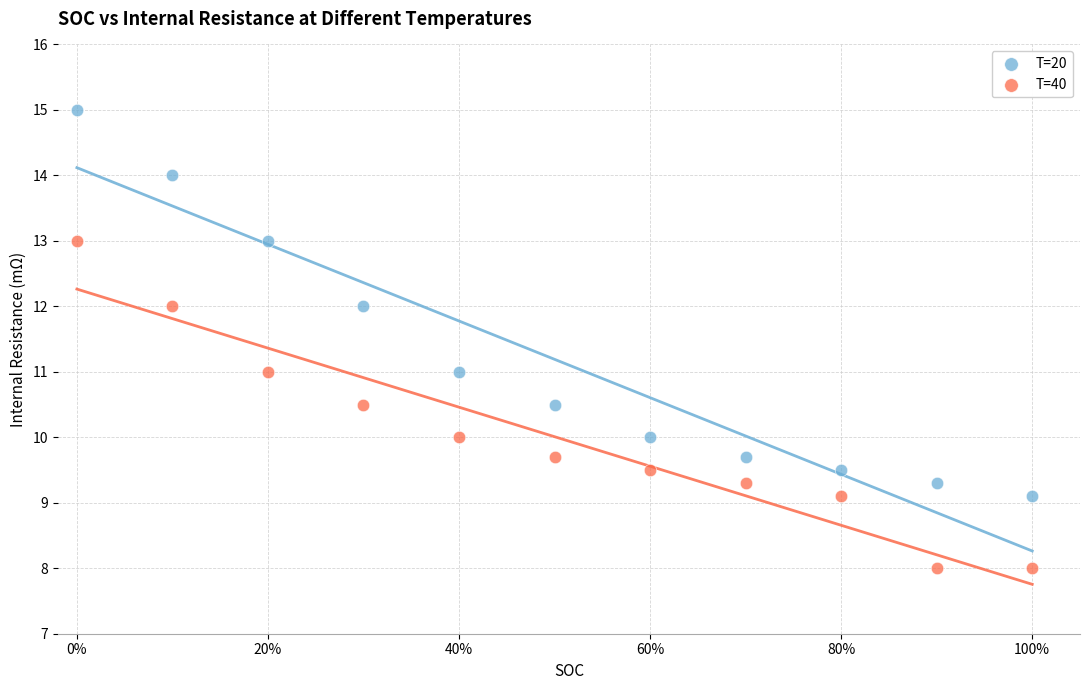

Which series has the largest Y range (max minus min)?

T=20